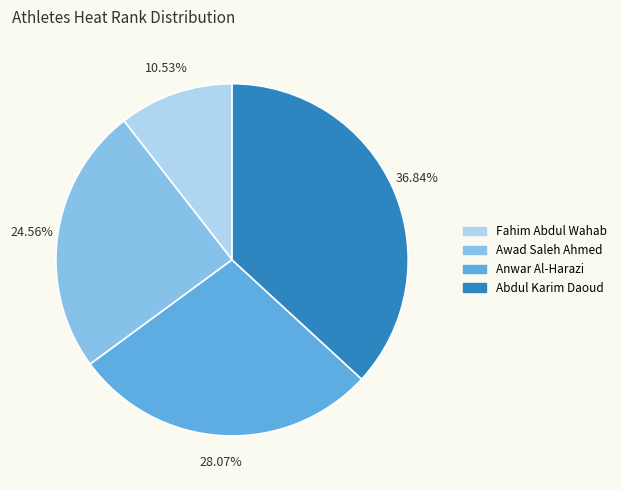

To the nearest percent, what is the combined percentage of Awad Saleh Ahmed and Fahim Abdul Wahab?

35%